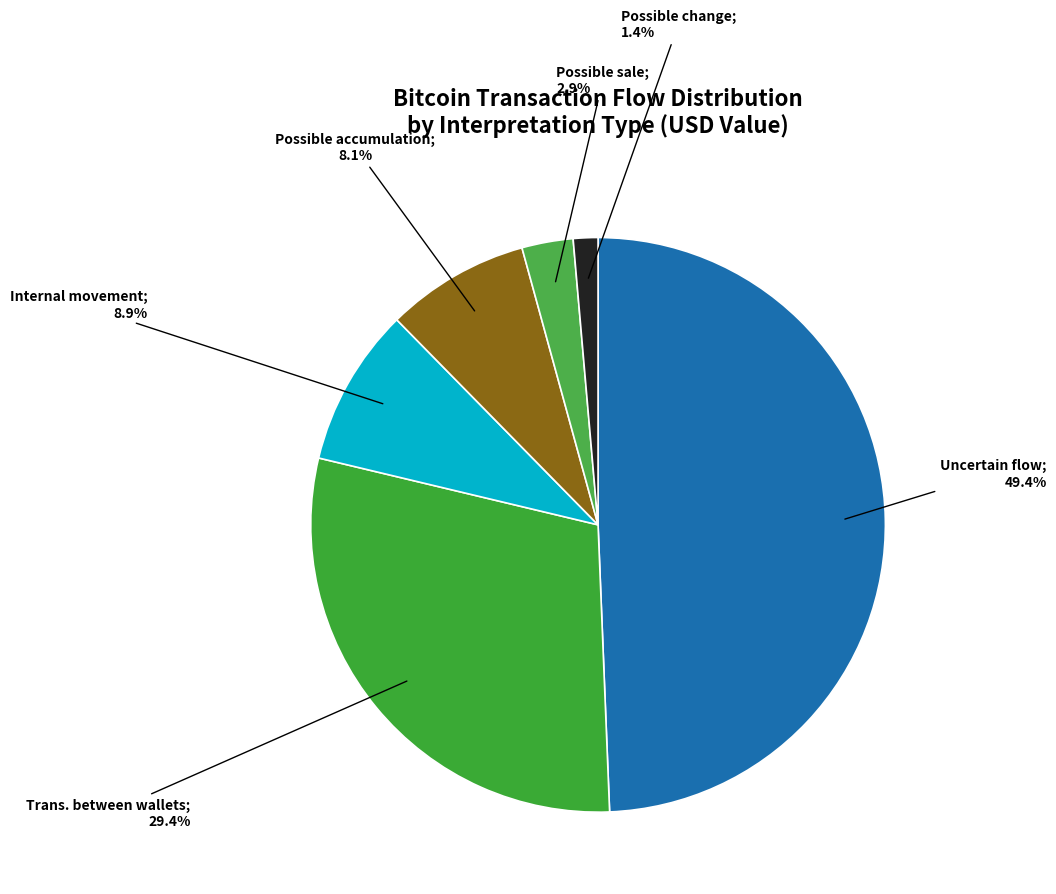

Count the number of slices in the pie.

6